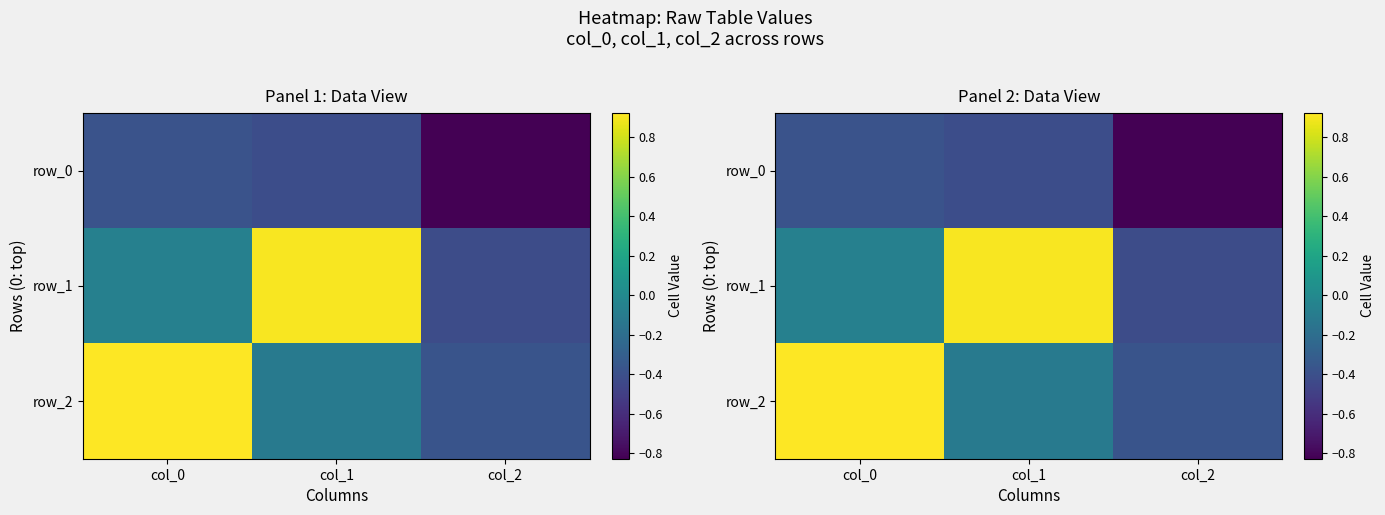

At col_1, list the series in order from smallest to largest.

row_0, row_2, row_1